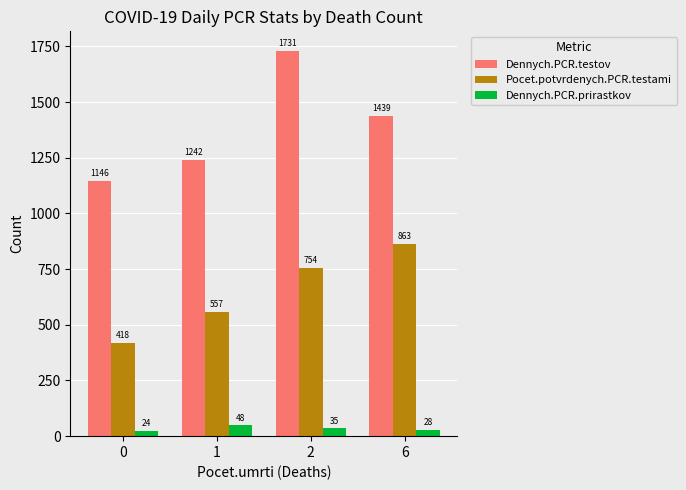

What is the highest value of the Dennych.PCR.prirastkov series?

48